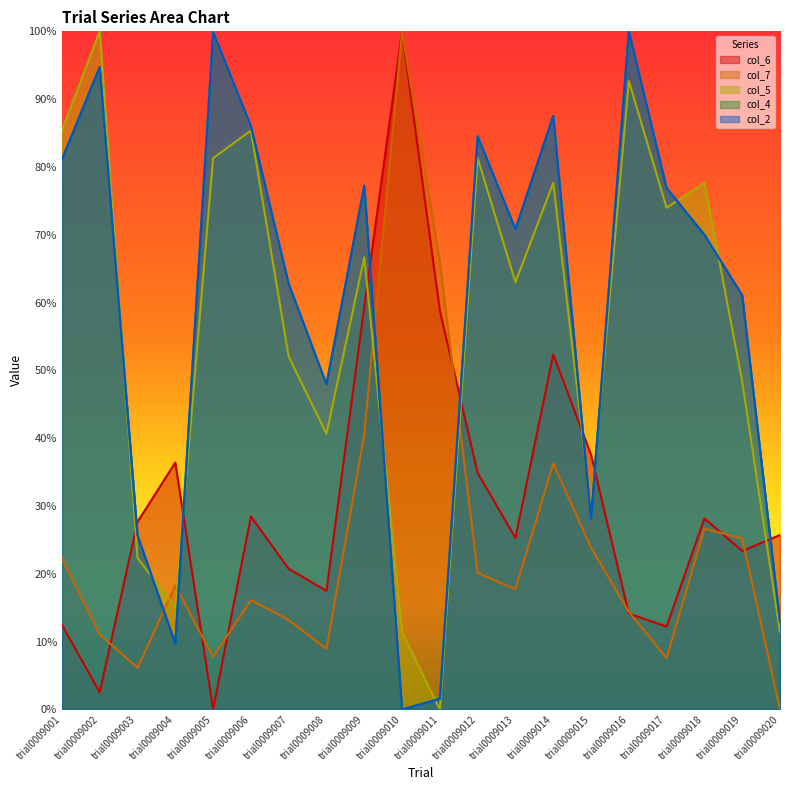

How many data points does each series have?

20